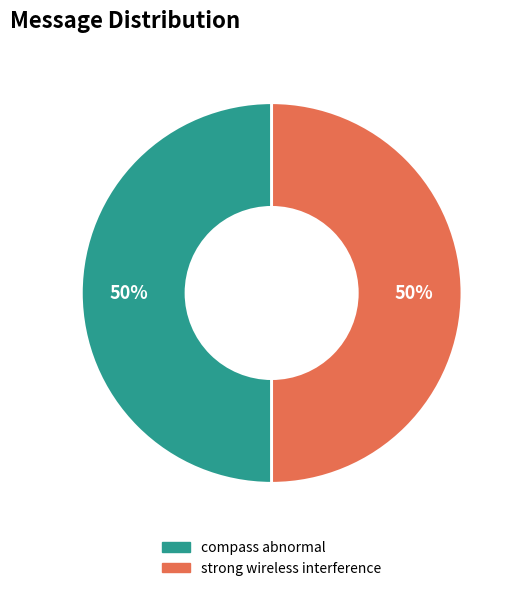

To the nearest percent, what is the combined percentage of strong wireless interference and compass abnormal?

100%